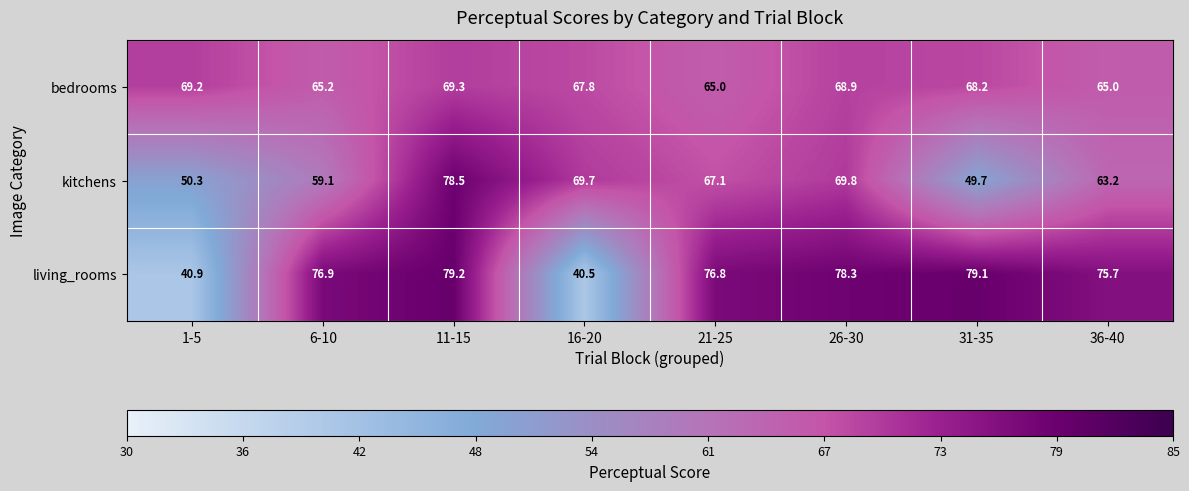

Reading right to left, list all the values displayed in this chart.

bedrooms: 36-40=65.0	31-35=68.2	26-30=68.9	21-25=65.0	16-20=67.8	11-15=69.3	6-10=65.2	1-5=69.2
kitchens: 36-40=63.2	31-35=49.7	26-30=69.8	21-25=67.1	16-20=69.7	11-15=78.5	6-10=59.1	1-5=50.3
living_rooms: 36-40=75.7	31-35=79.1	26-30=78.3	21-25=76.8	16-20=40.5	11-15=79.2	6-10=76.9	1-5=40.9